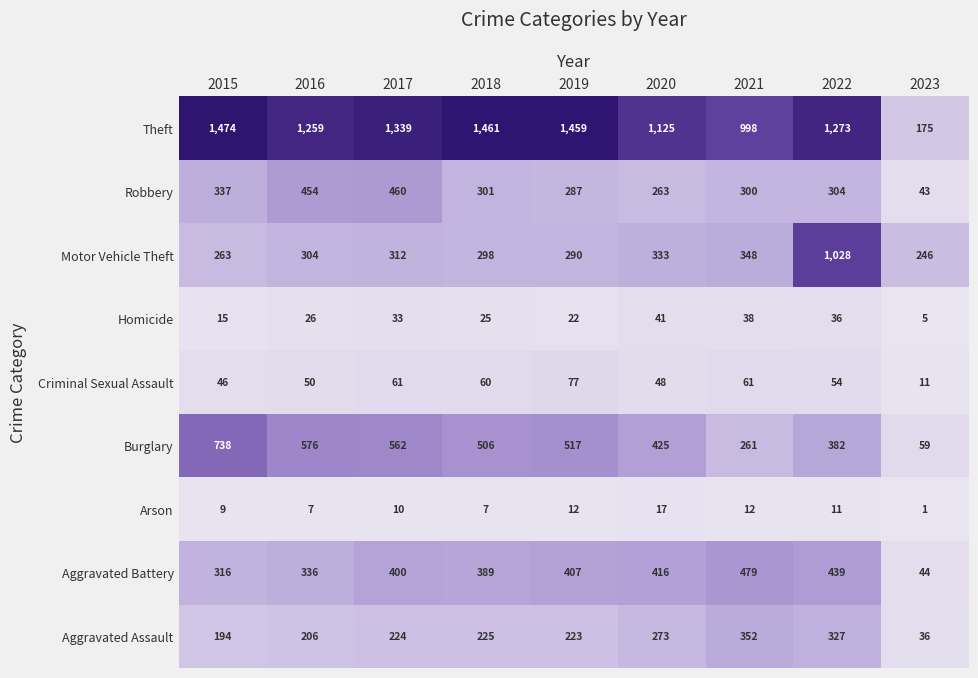

Which series has the largest total across all categories?

Theft